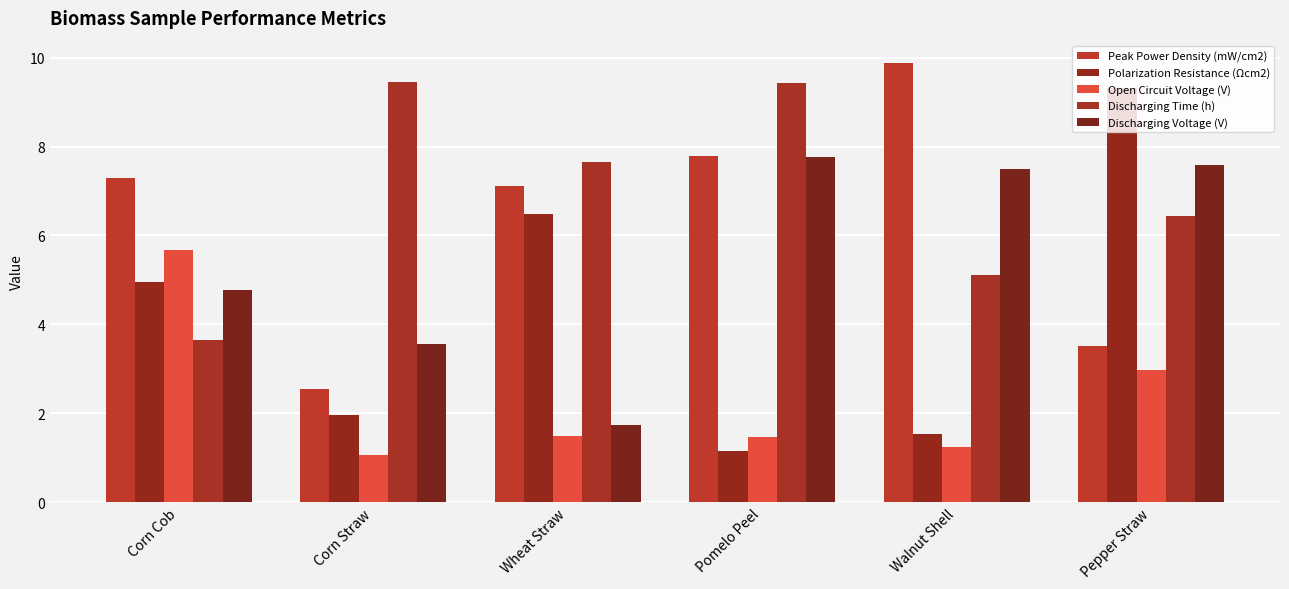

How many categories are shown in the chart?

6